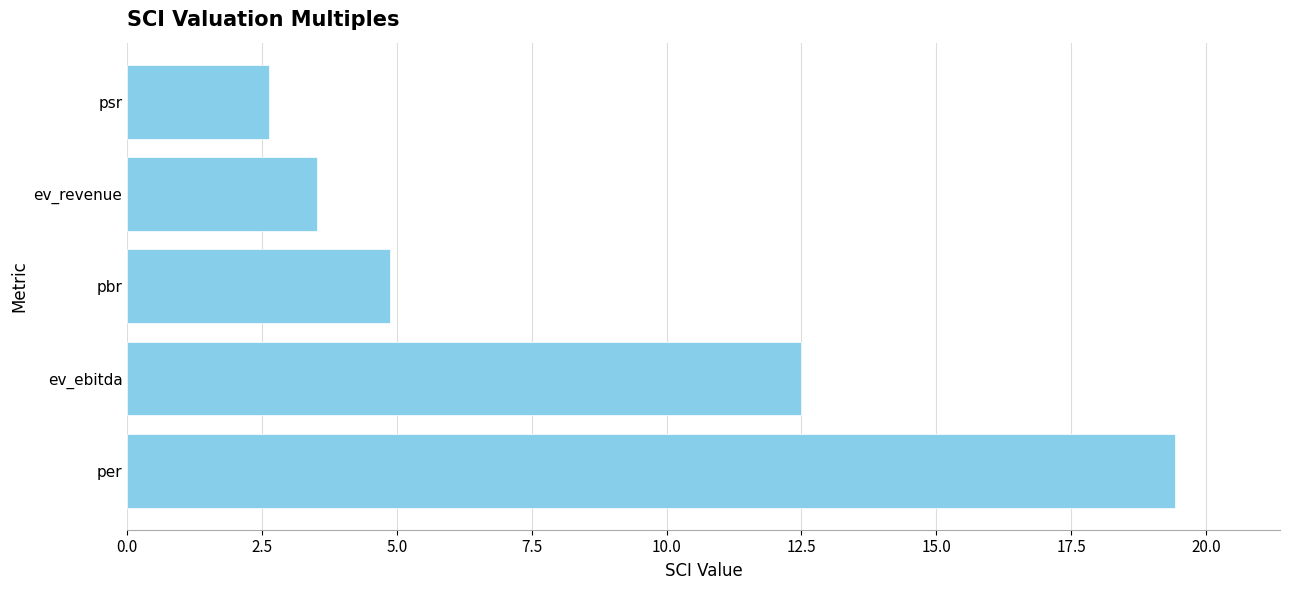

Does the chart contain stacked bars?

No